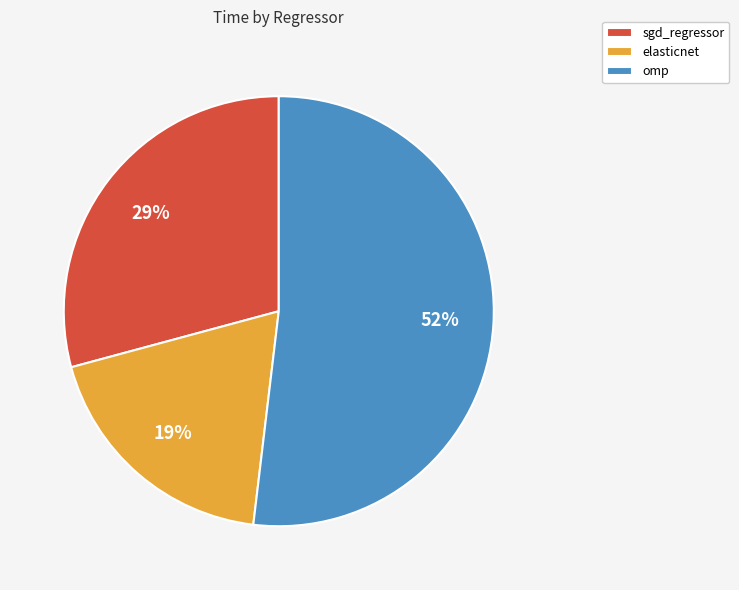

How many segments does this pie chart have?

3